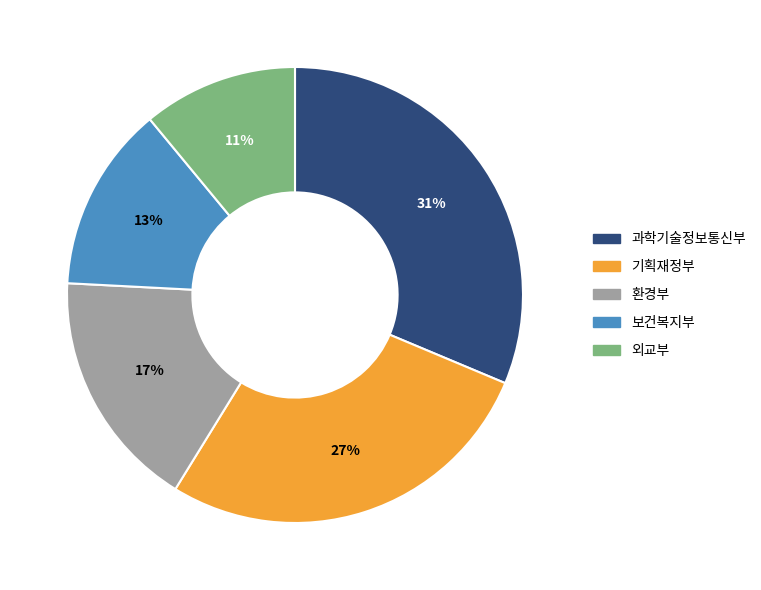

How many slices are in this pie chart?

5